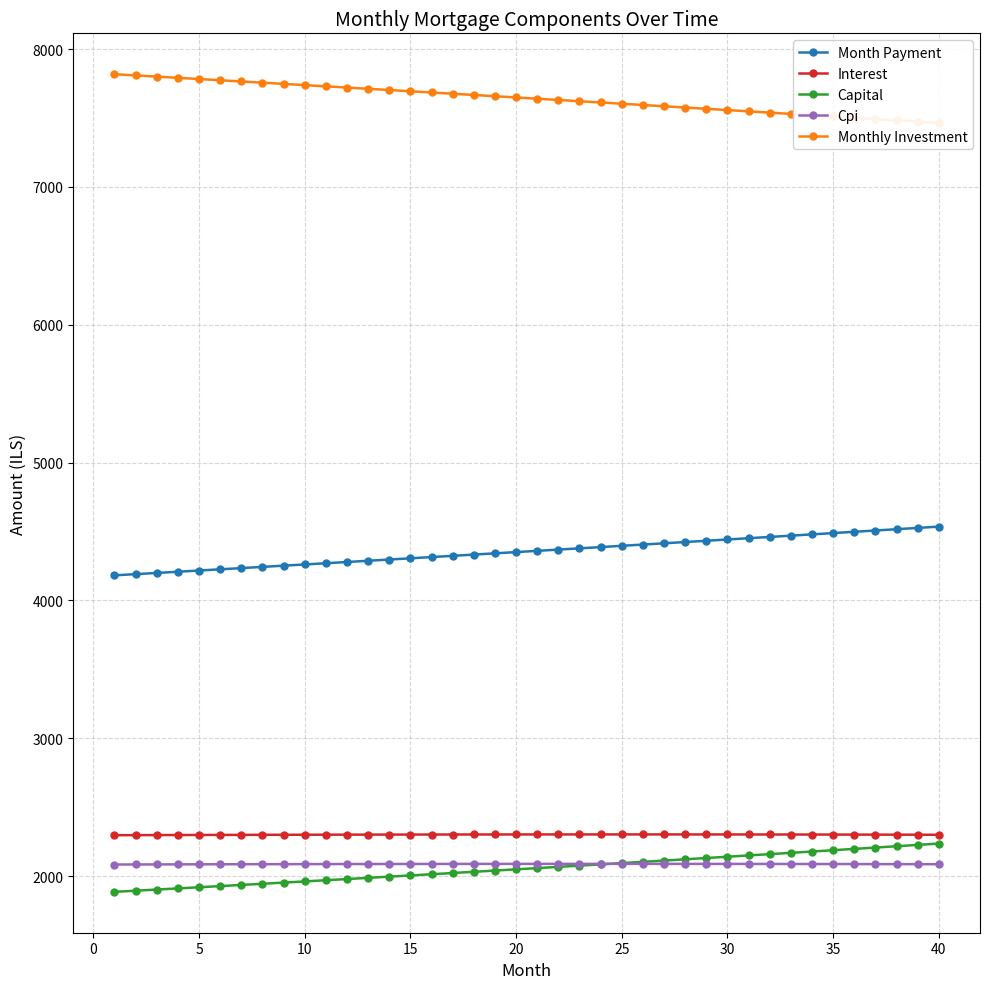

What is the highest value of the Cpi series?

2088.5